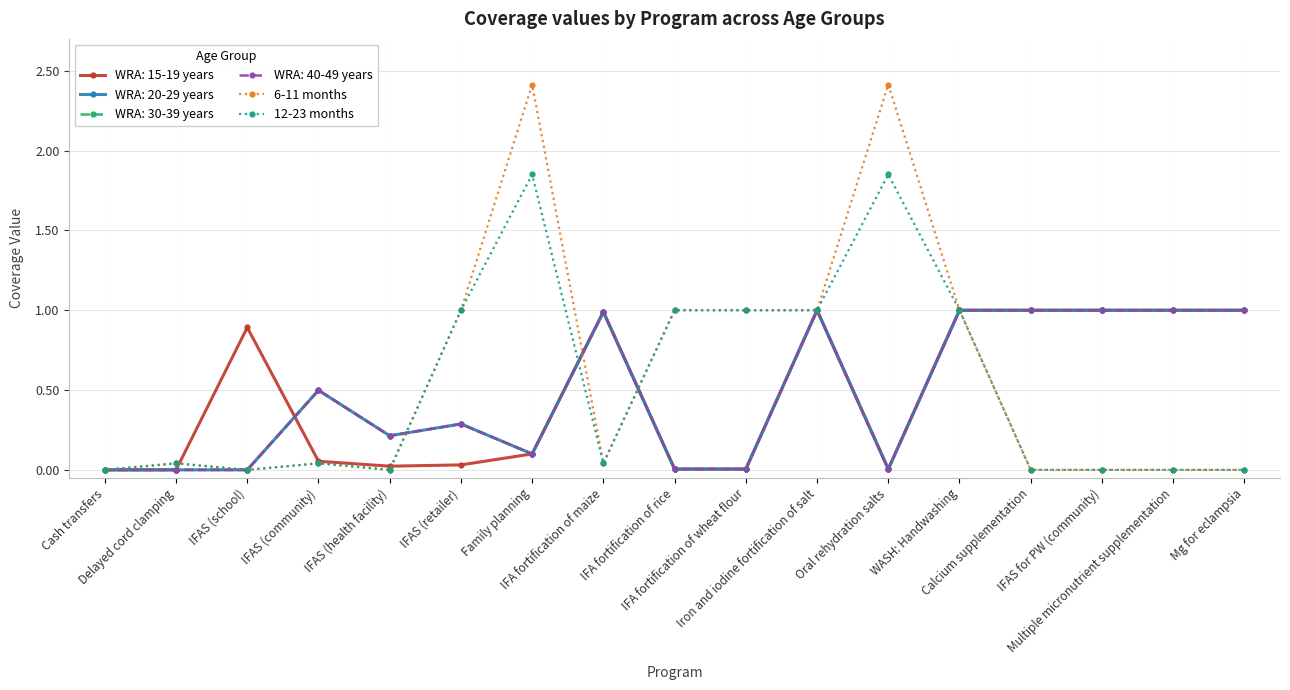

Between Iron and iodine fortification of salt and Multiple micronutrient supplementation, which is larger?

Iron and iodine fortification of salt